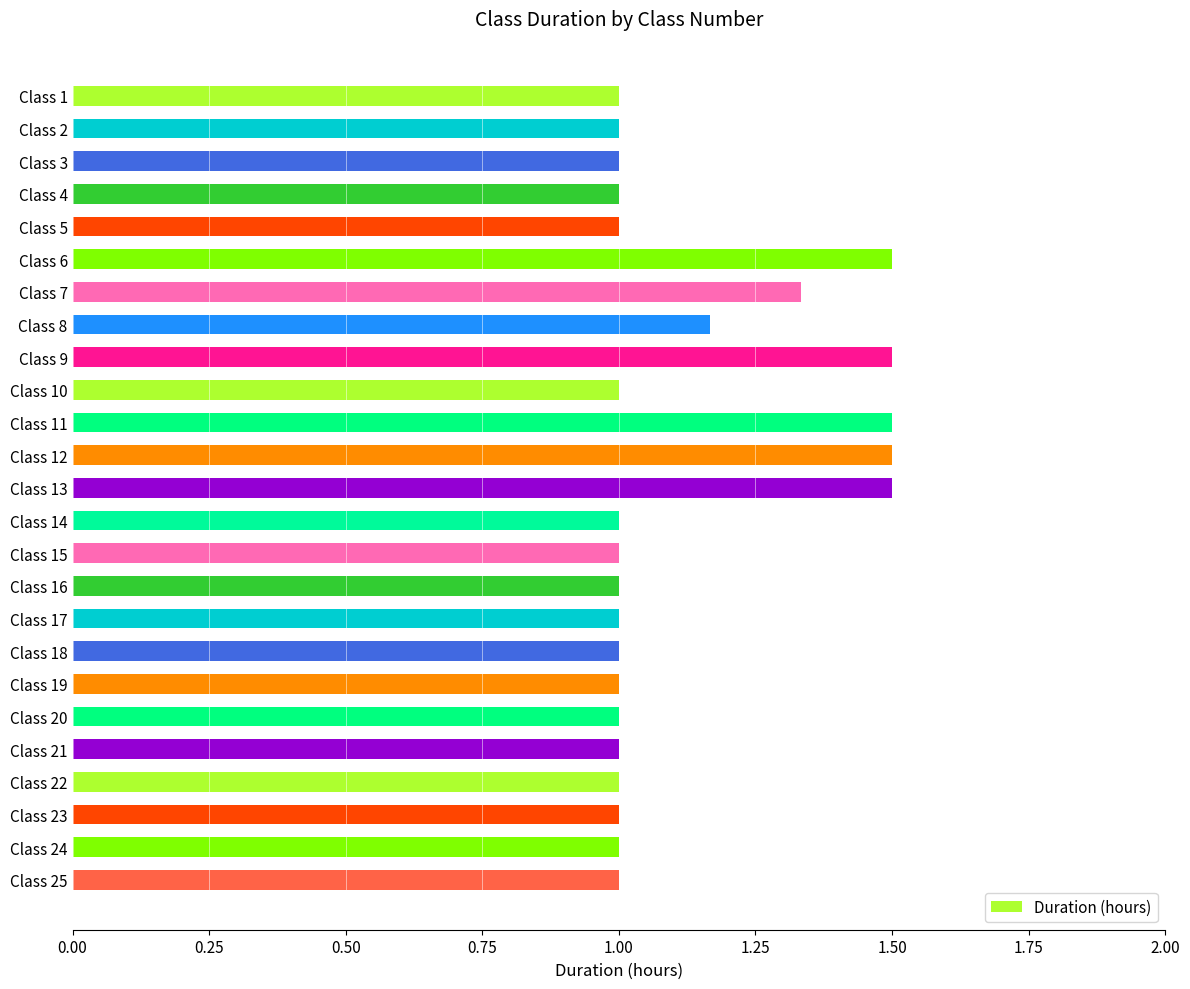

What is the difference between the maximum and second lowest values?

0.5